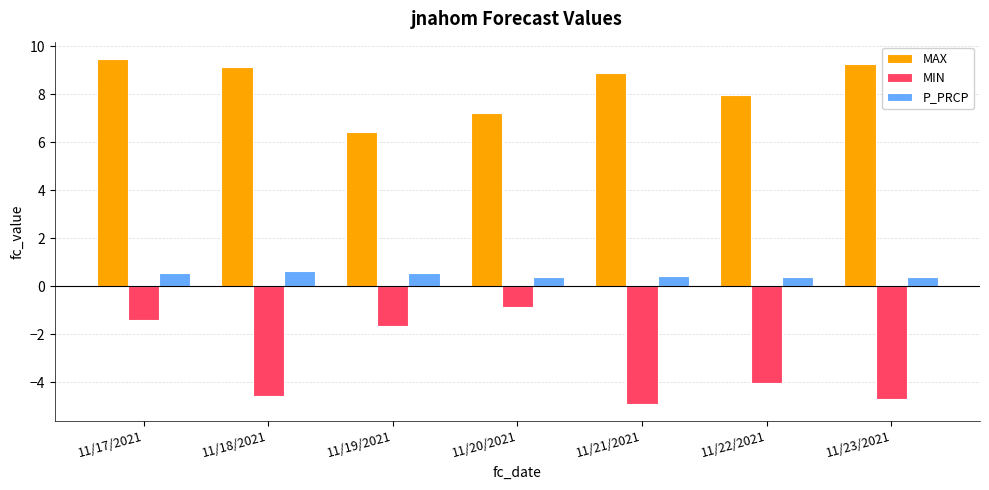

Reading right to left, what are all the values shown in this chart?

MAX: 11/23/2021=9.3	11/22/2021=8.0	11/21/2021=8.9	11/20/2021=7.2	11/19/2021=6.4	11/18/2021=9.1	11/17/2021=9.5
MIN: 11/23/2021=-4.7	11/22/2021=-4.0	11/21/2021=-4.9	11/20/2021=-0.9	11/19/2021=-1.6	11/18/2021=-4.6	11/17/2021=-1.4
P_PRCP: 11/23/2021=0.4	11/22/2021=0.4	11/21/2021=0.4	11/20/2021=0.4	11/19/2021=0.6	11/18/2021=0.6	11/17/2021=0.6